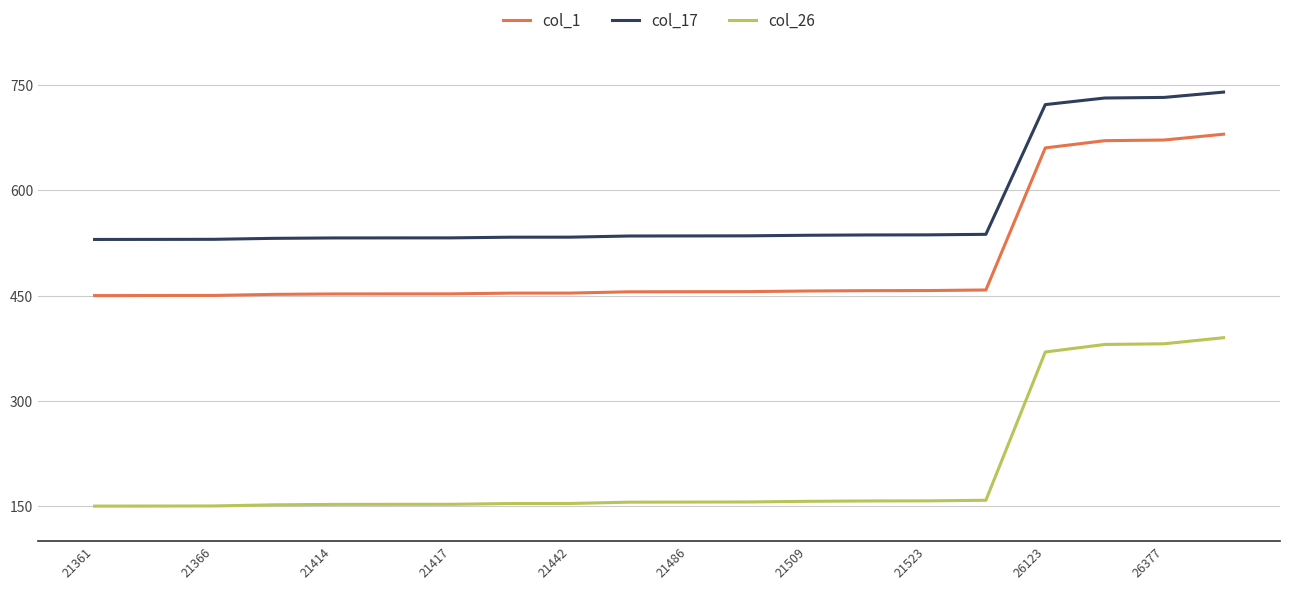

Rank the series by their average value, from lowest to highest.

col_26, col_1, col_17